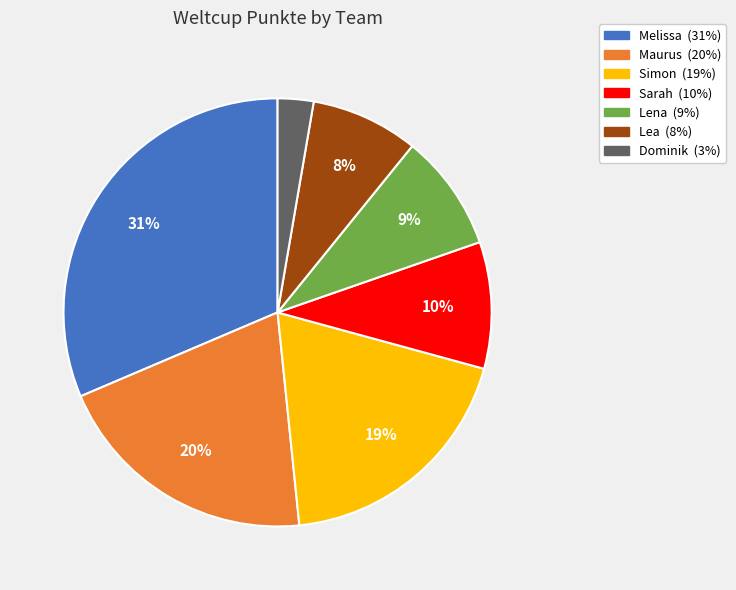

To the nearest percent, what is the combined percentage of Dominik and Lena?

12%